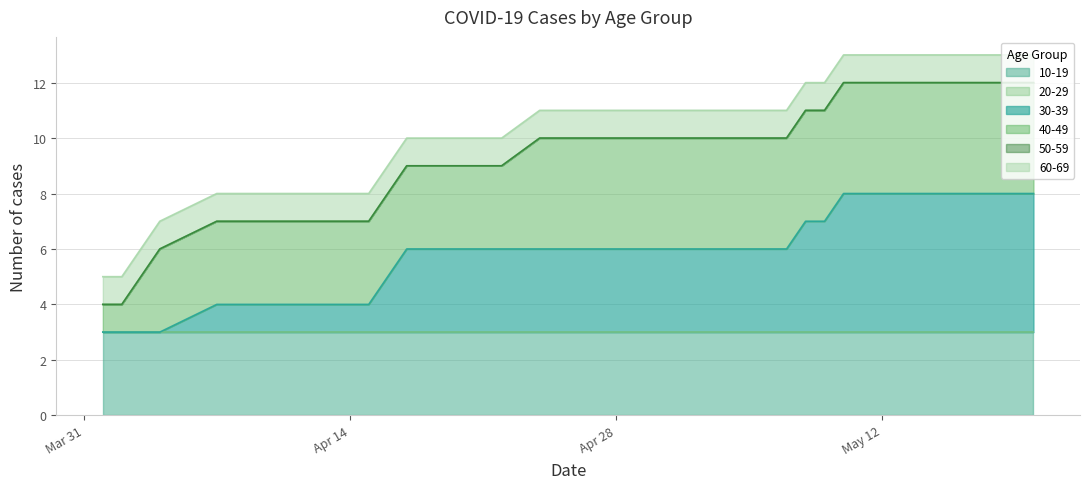

True or false: 40-49 and 10-19 cross at least once.

False